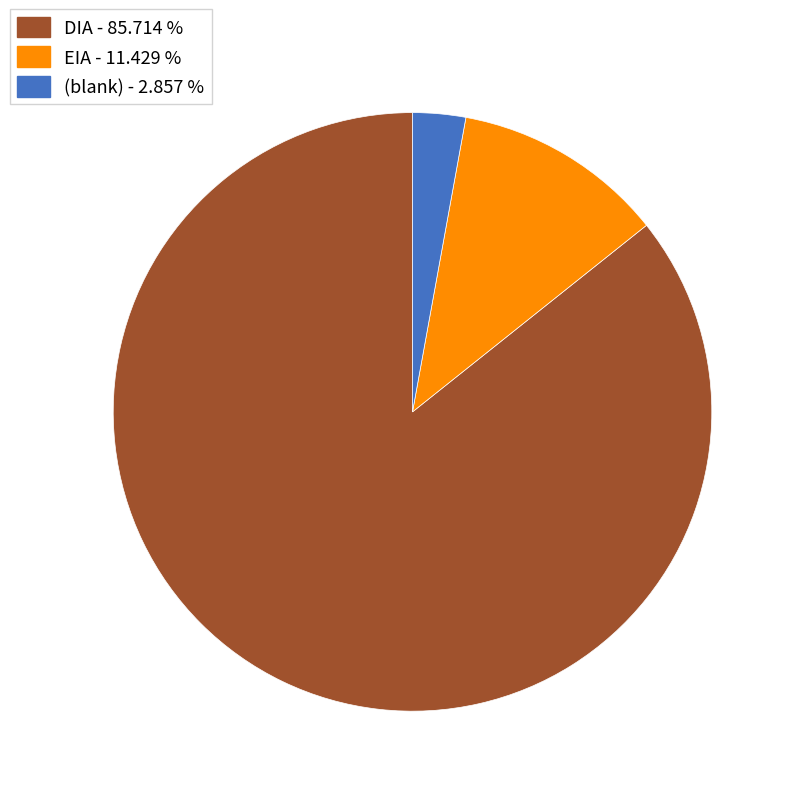

Does any single category account for the majority?

Yes